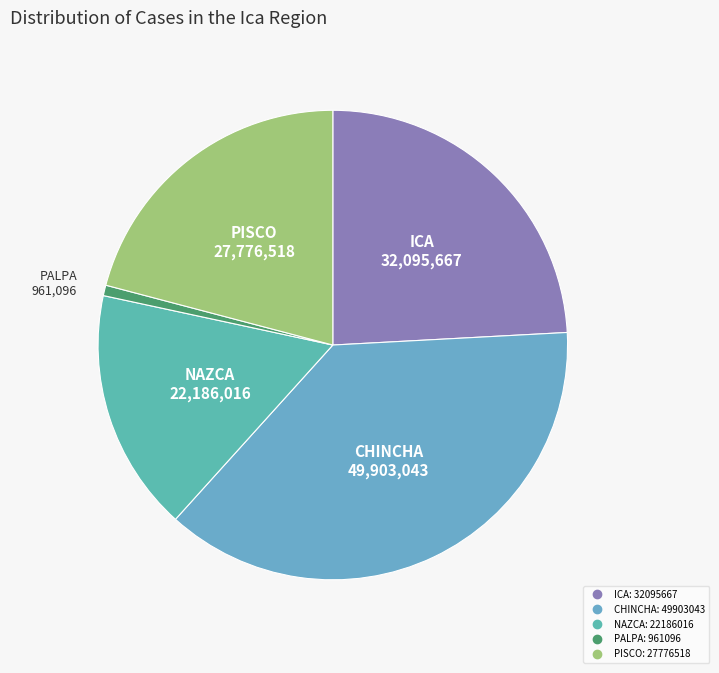

Does PISCO represent more than half of the total?

No